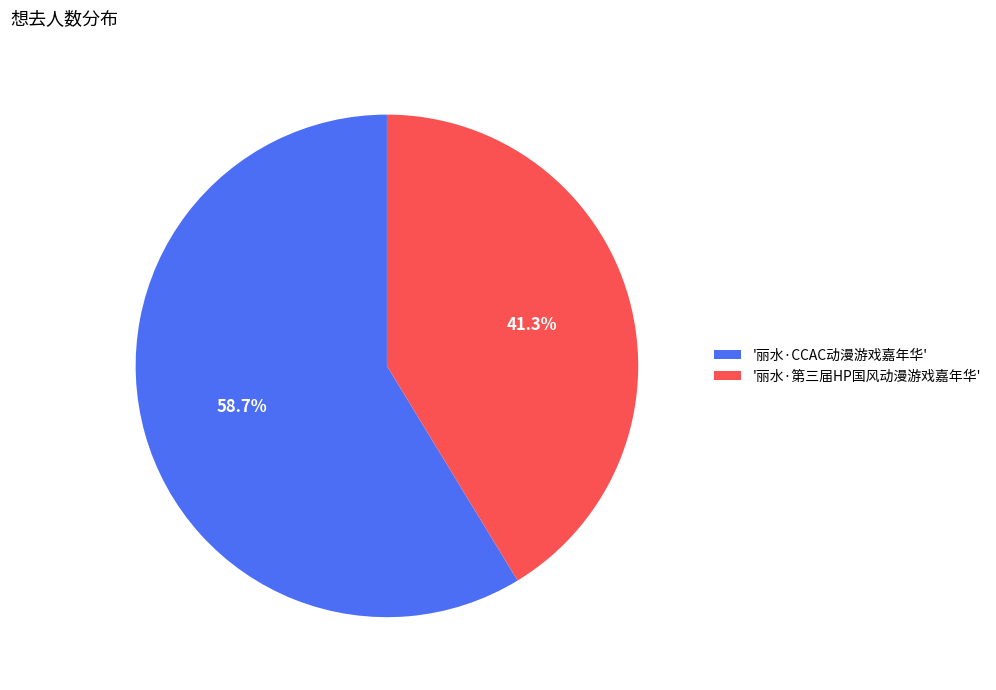

Is there a majority slice in this chart?

Yes